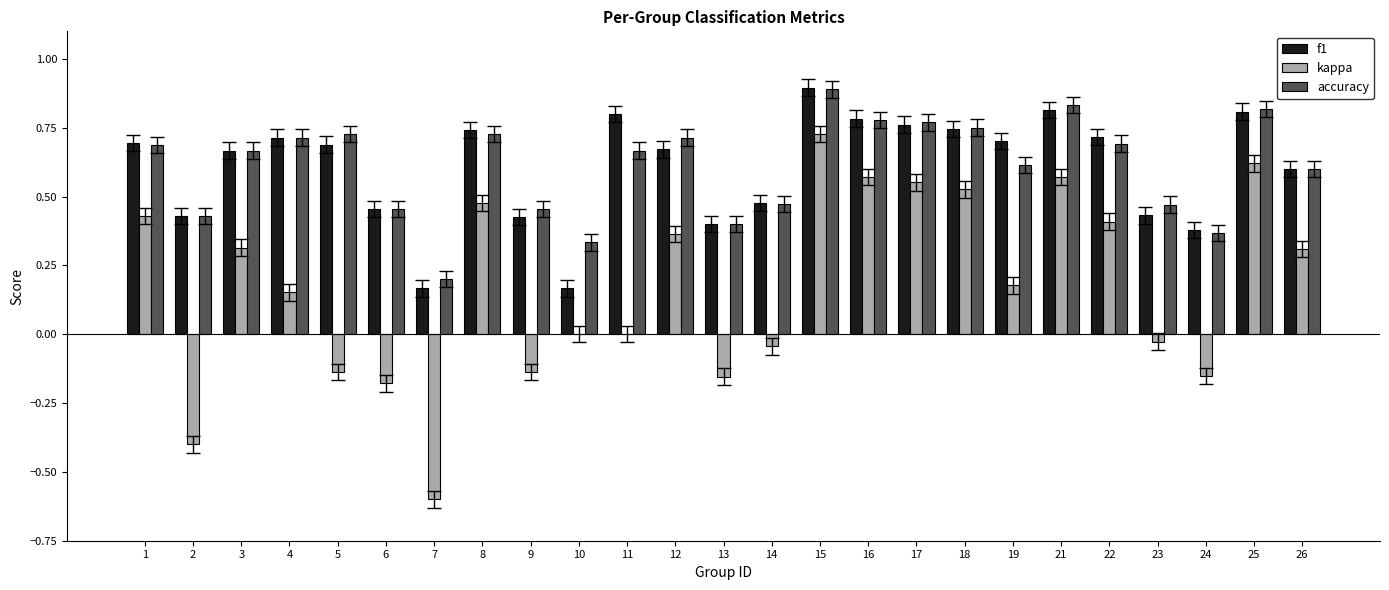

How many data points does each series have?

25